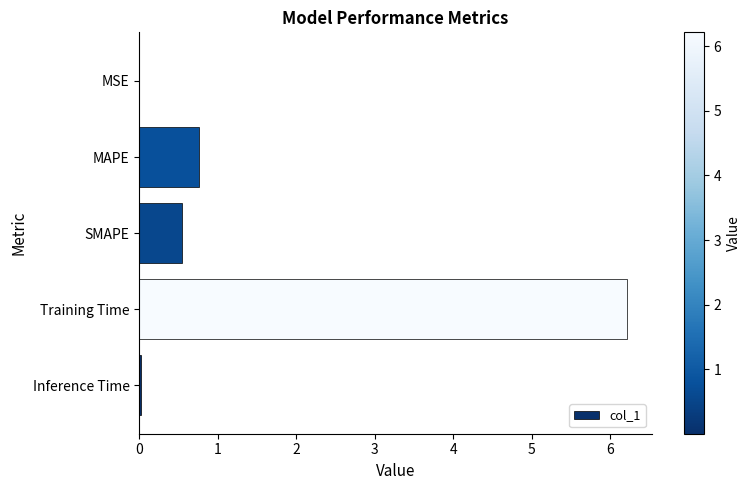

True or false: the data shows 2.8 at Training Time.

False